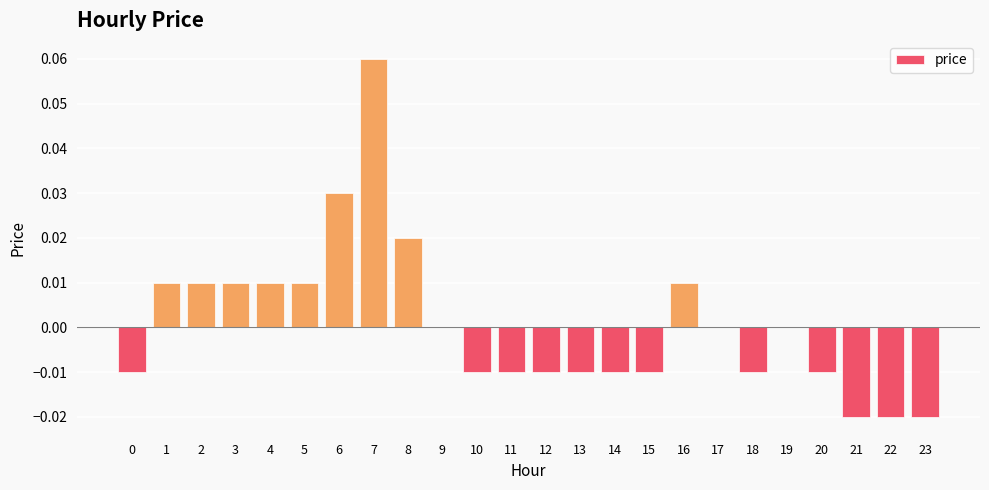

Which has a higher value, 4 or 13?

4